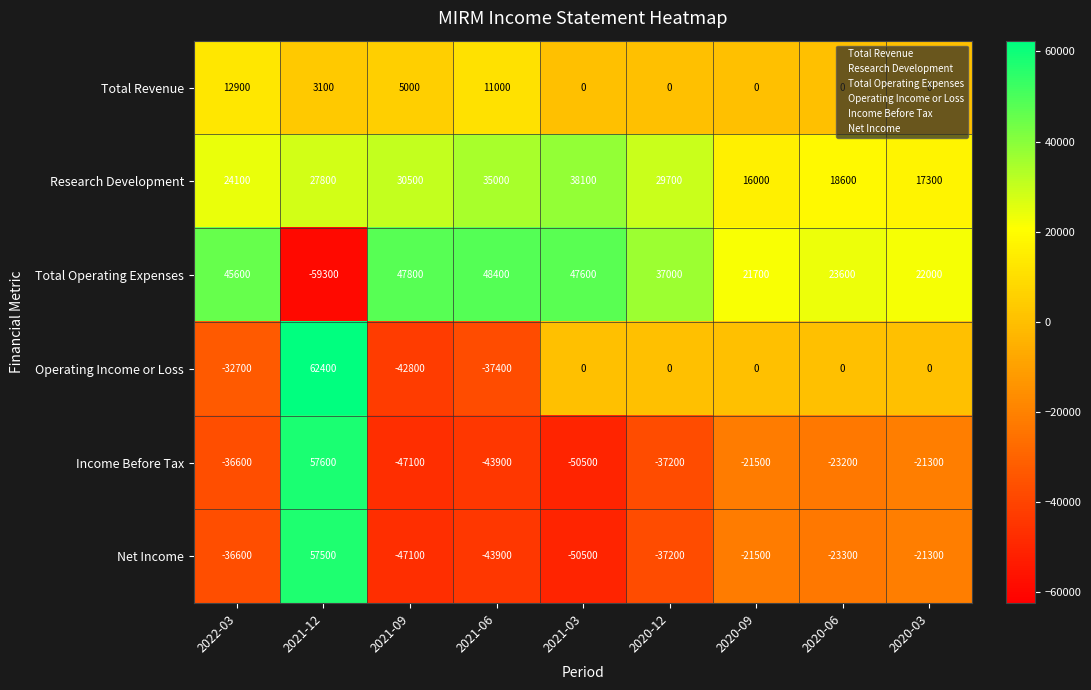

How many distinct data groups are displayed?

6